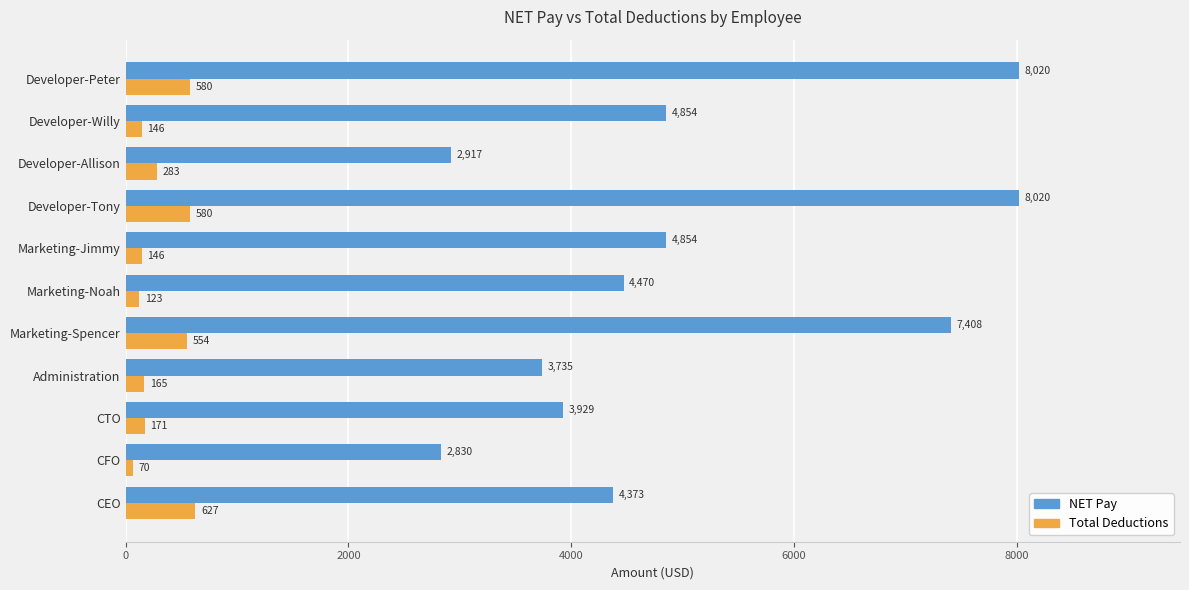

What is the total value across all series at CFO?

2900.0